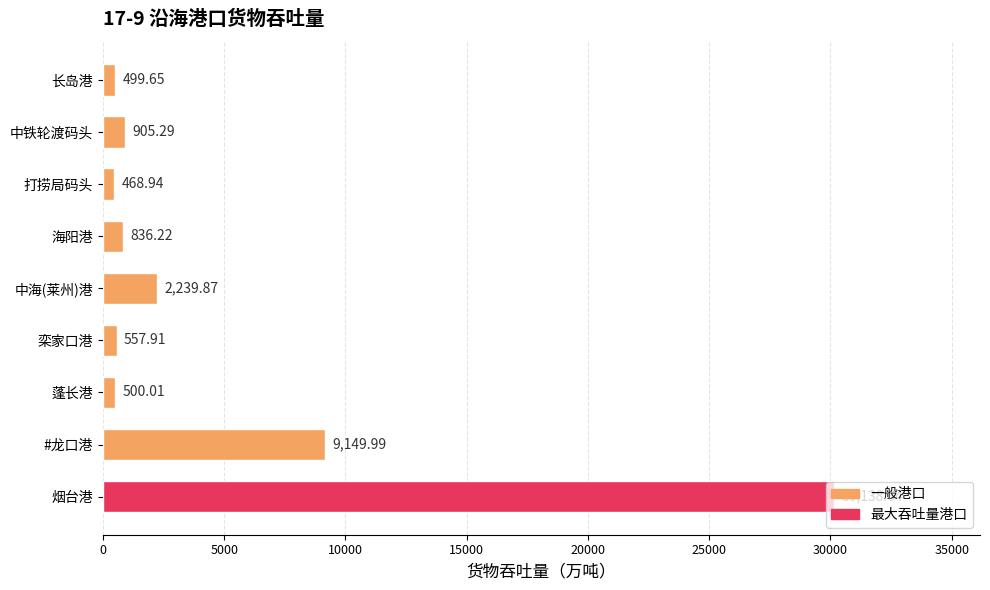

How many distinct data groups are displayed?

1